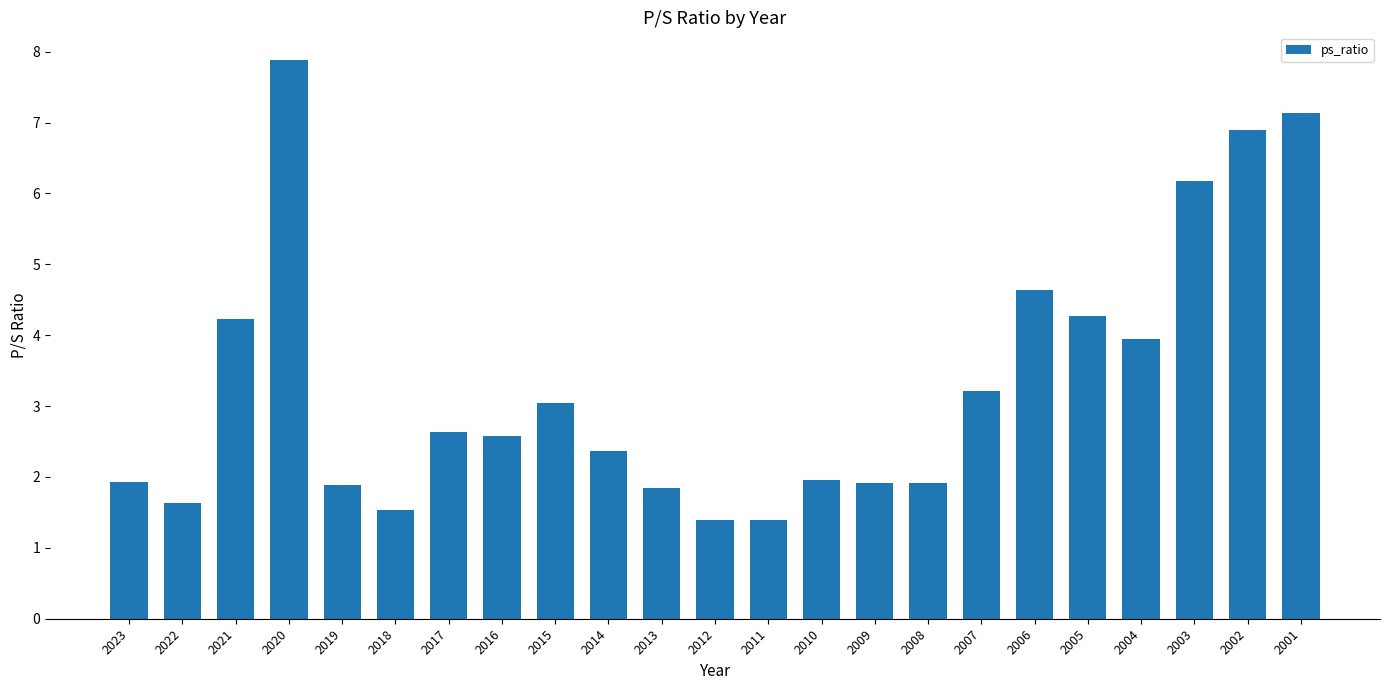

At which label does the data first exceed 2?

2021